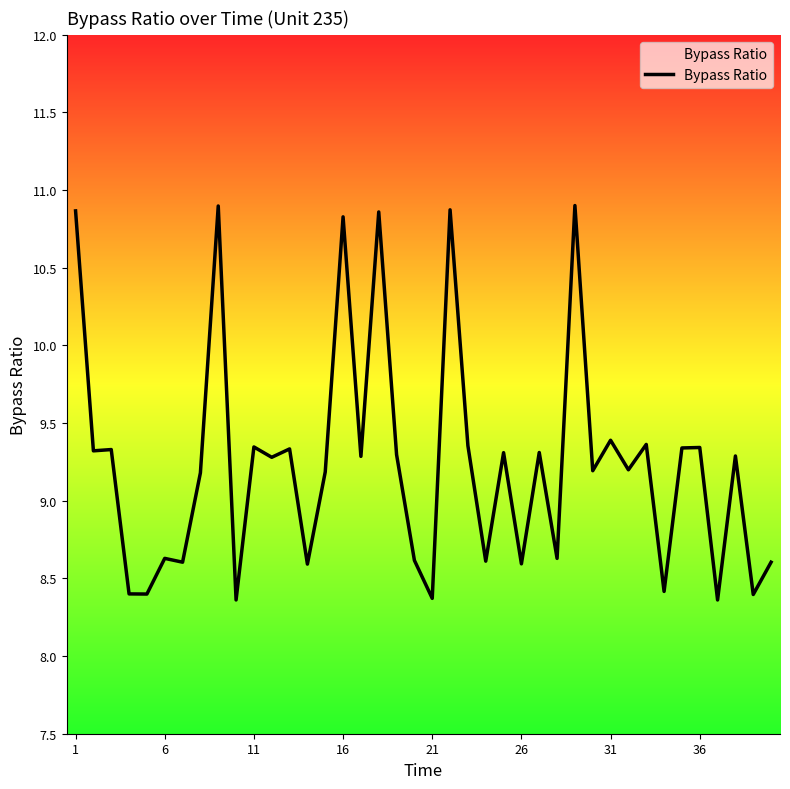

How many categories are shown in the chart?

40